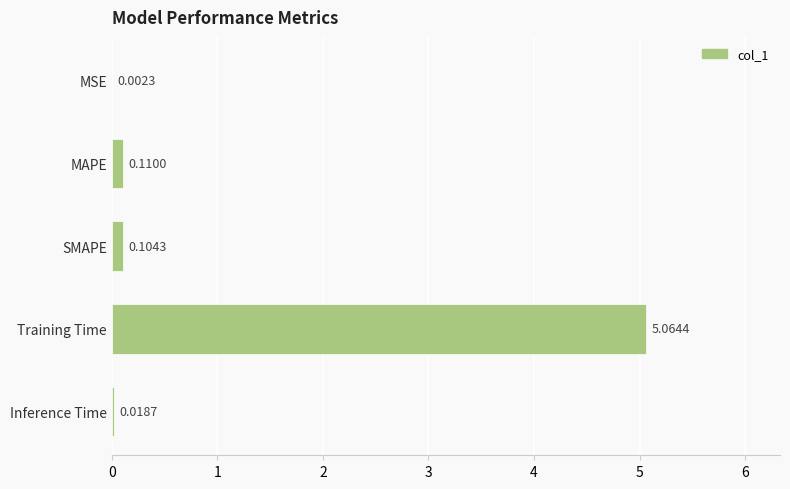

What is the change in value from MSE to Training Time?

+5.1